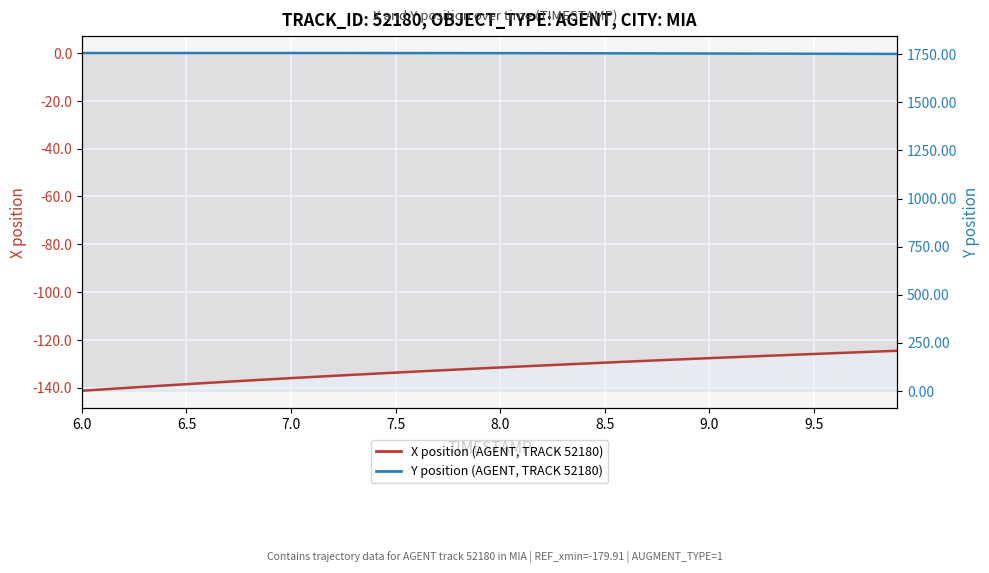

True or false: X position has more than 1 interior local peaks.

False